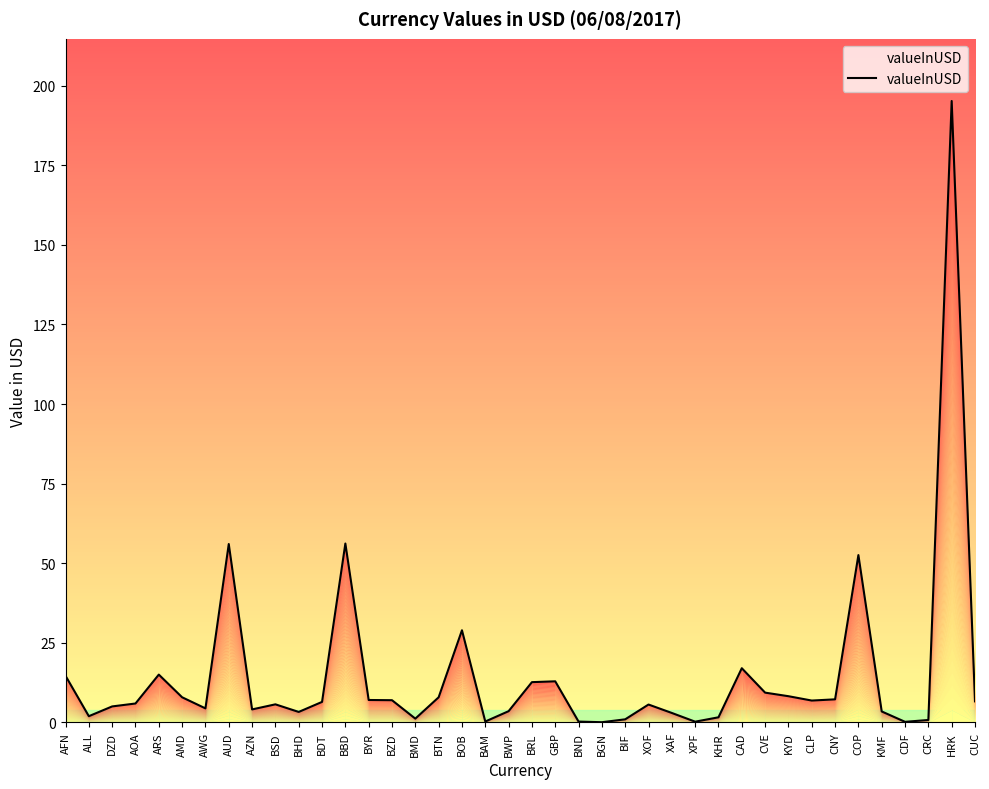

What is the difference between the values at KYD and COP?

44.3